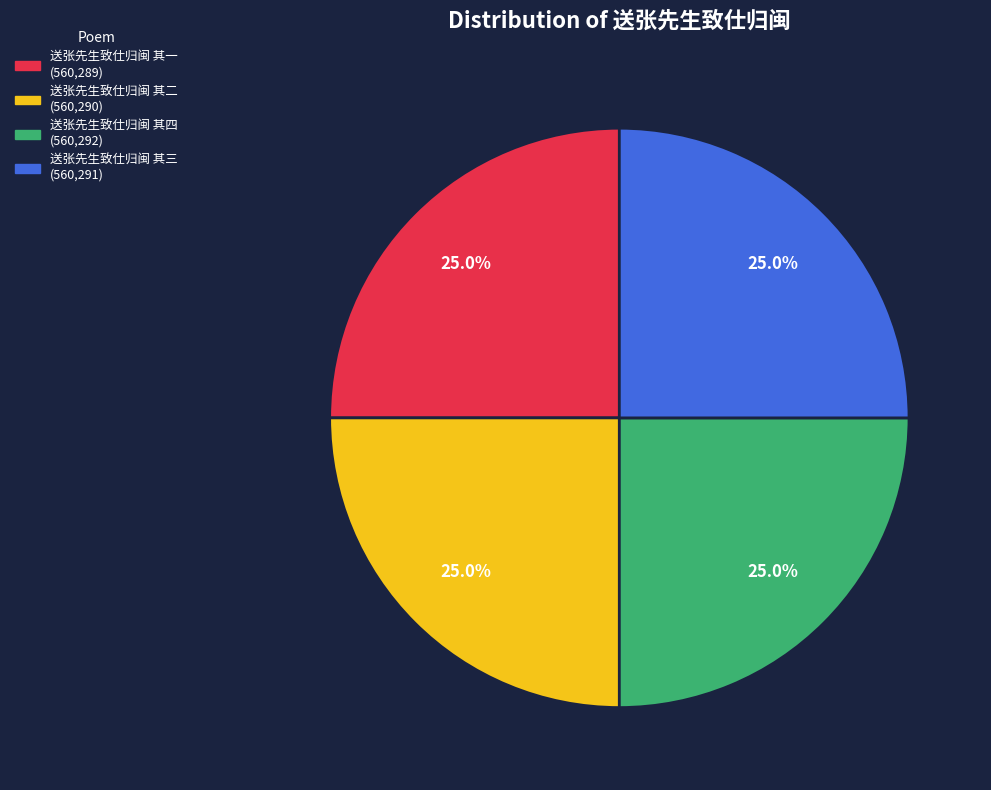

Combined, what portion of the pie is 送张先生致仕归闽 其一 and 送张先生致仕归闽 其二?

50.0%